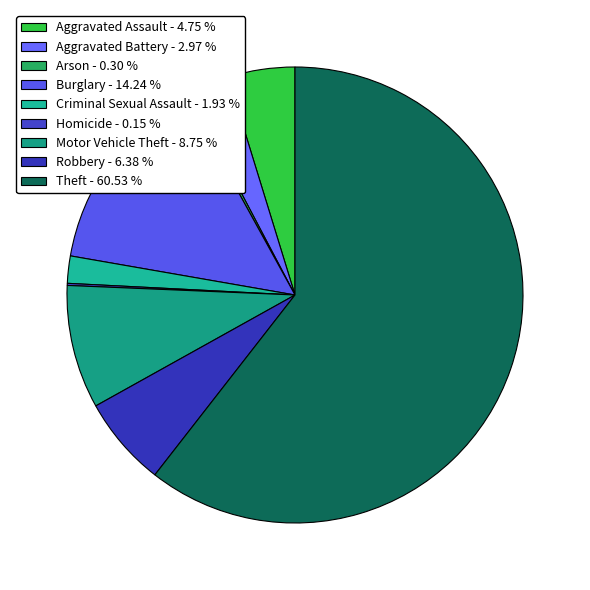

Is Theft the majority of the pie?

Yes